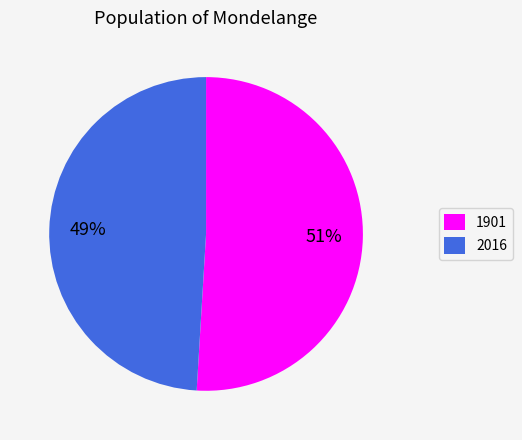

The 2016 slice represents 62% of the pie. True or false?

False